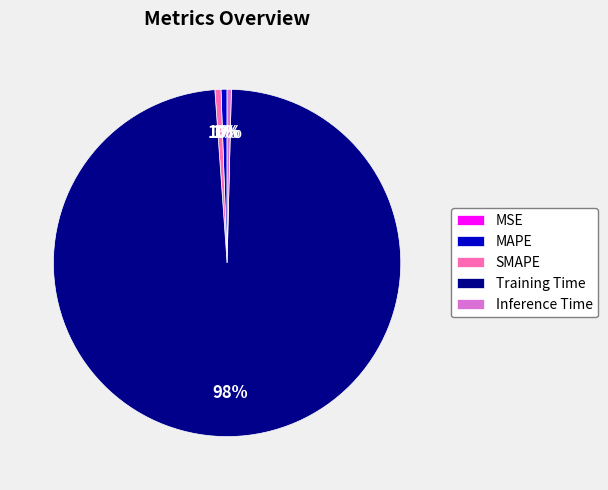

Do Inference Time and SMAPE together represent more than half of the pie?

No